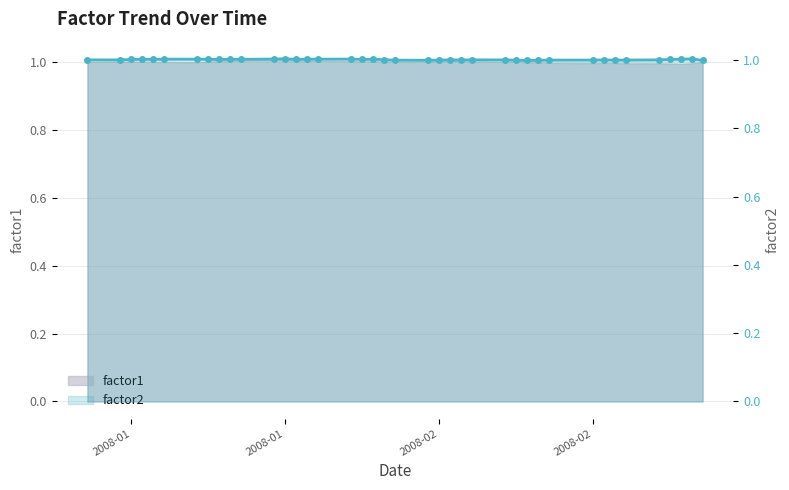

Where is the first local maximum?

2008-02